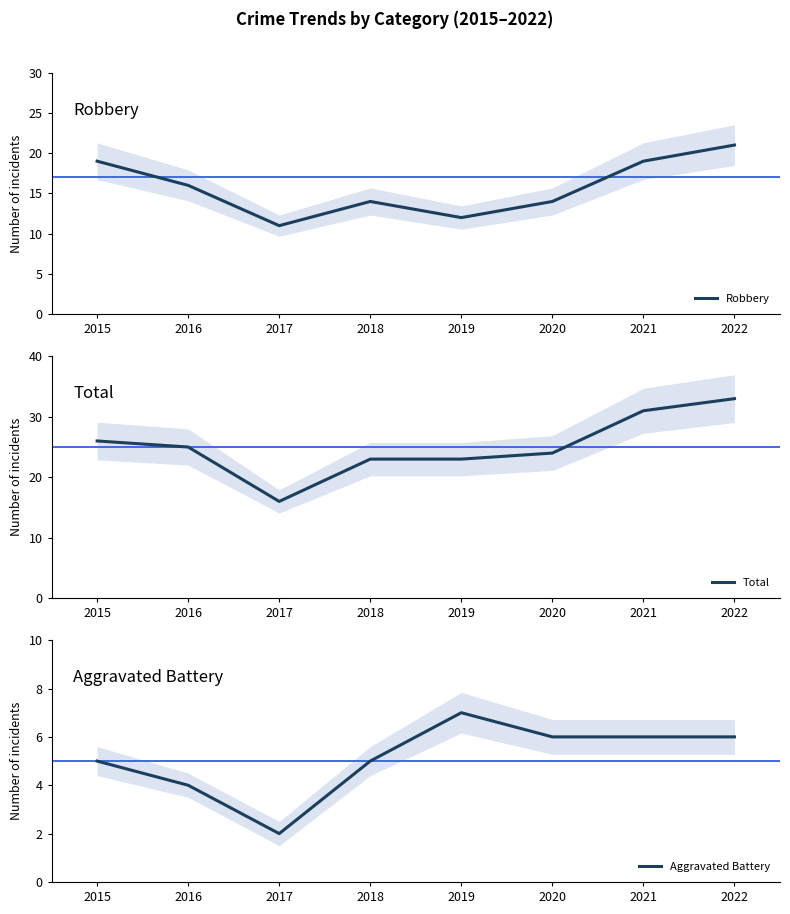

What is the approximate value of Aggravated Battery at 2021?

6